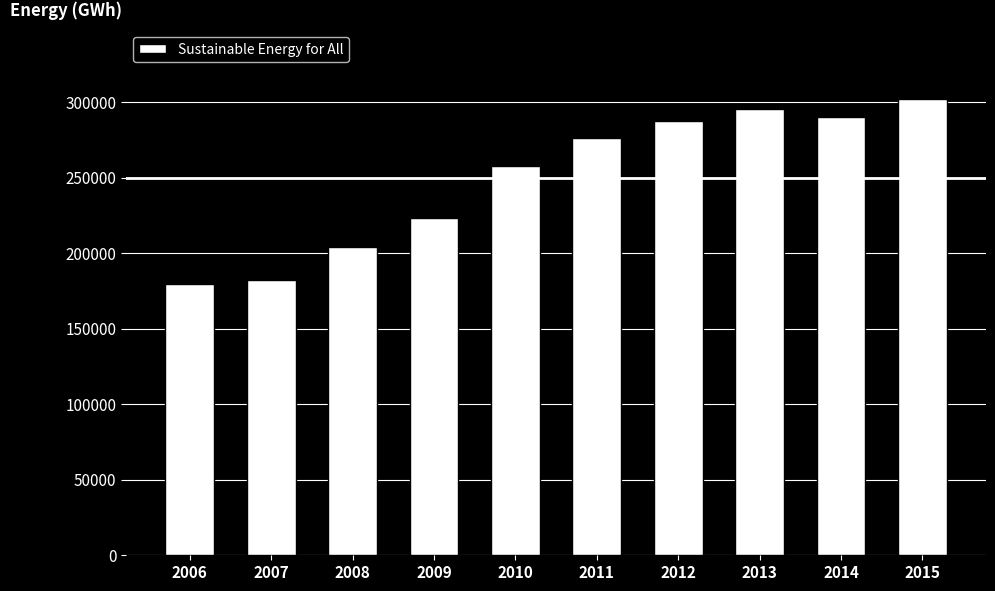

Reading left to right, transcribe all the data shown in this chart.

179586.8	182391.7	204127.2	223113.7	257873.1	276416.4	287378.6	295061.8	290342.5	302285.7